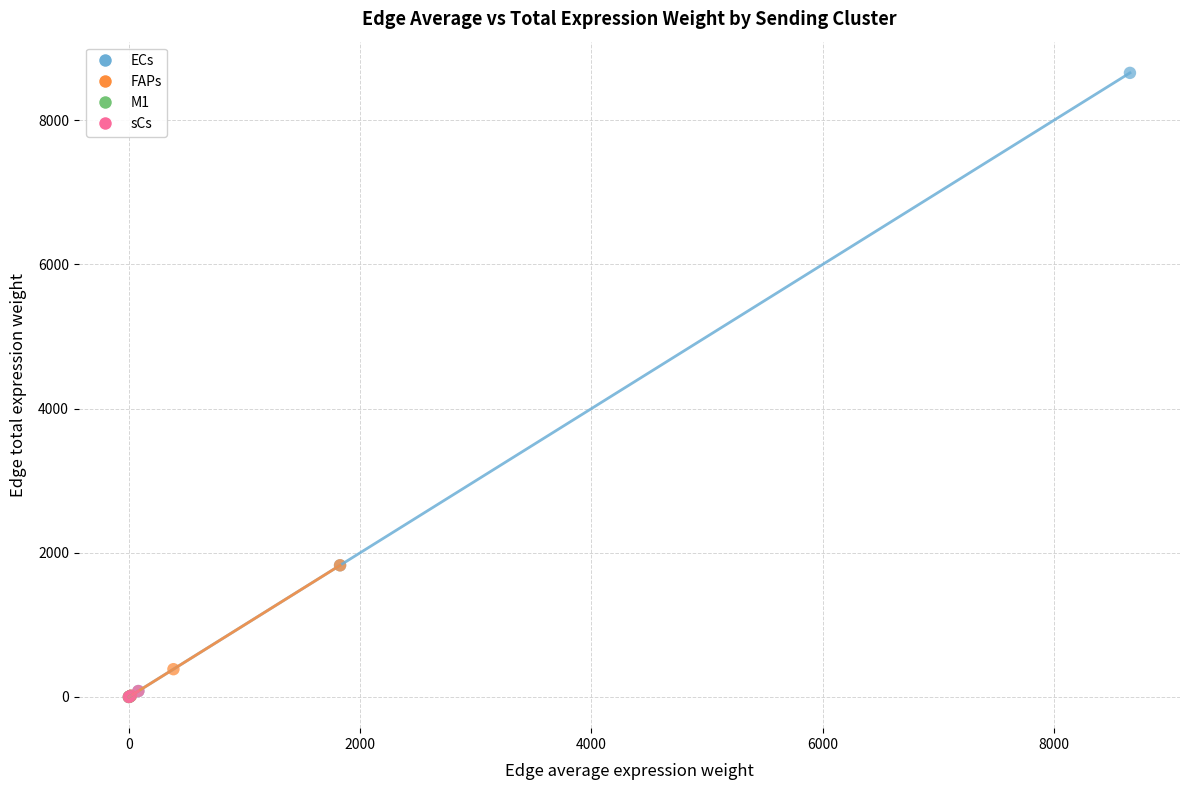

What are all the series names shown in the legend?

ECs, FAPs, M1, sCs